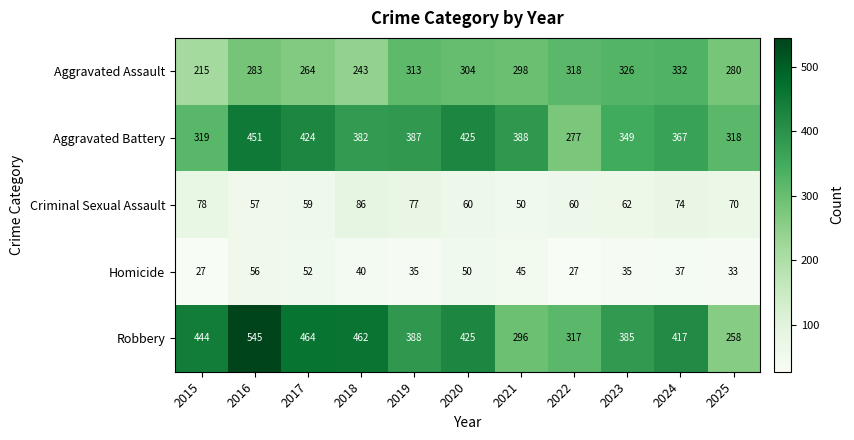

How many categories are shown in the chart?

11